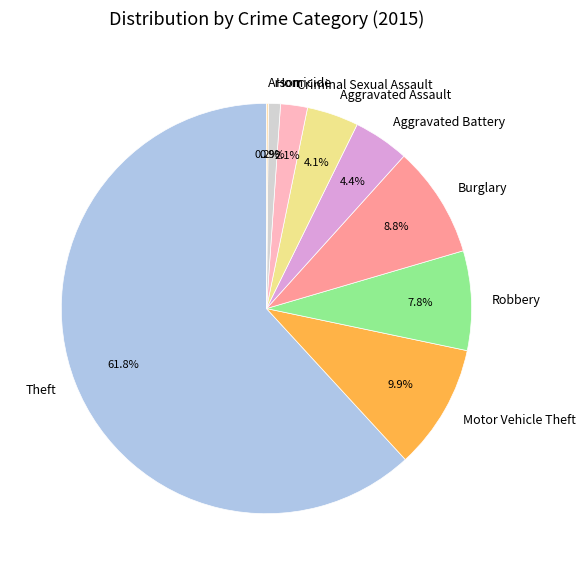

Is it true that Robbery is 8% of the pie?

True